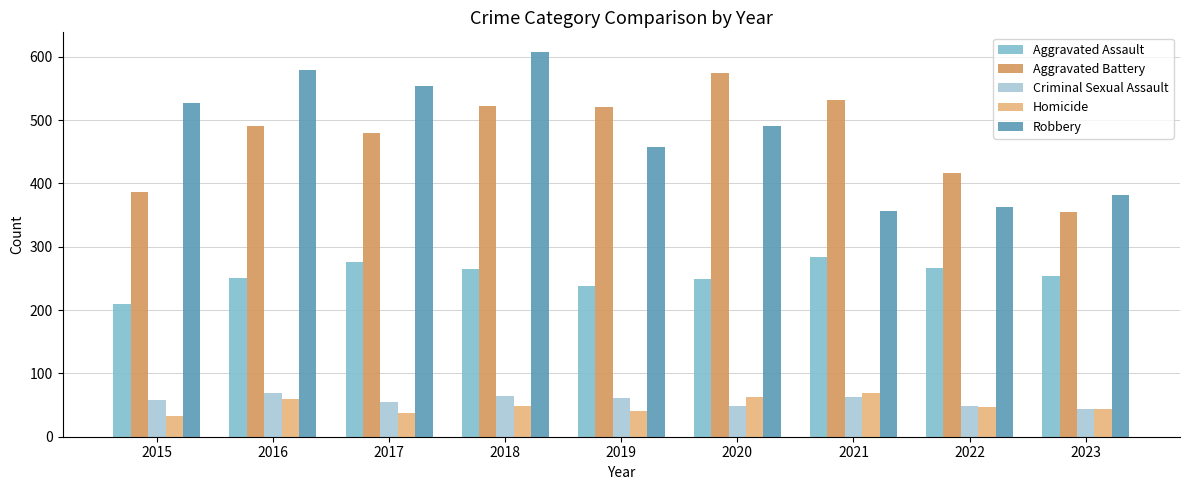

What is the spread (max minus min) of values at 2021?

469